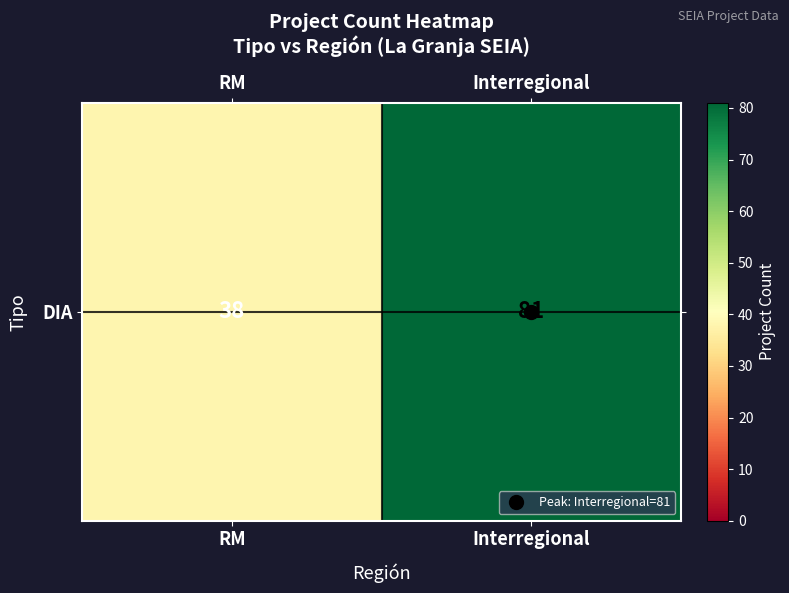

Reading right to left, what are all the values shown in this chart?

Interregional=81	RM=38